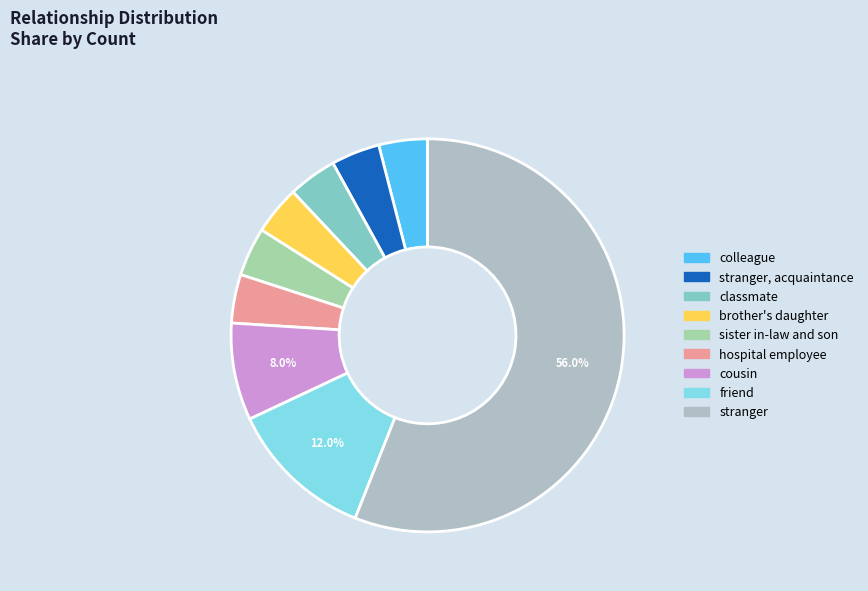

How many segments does this pie chart have?

9